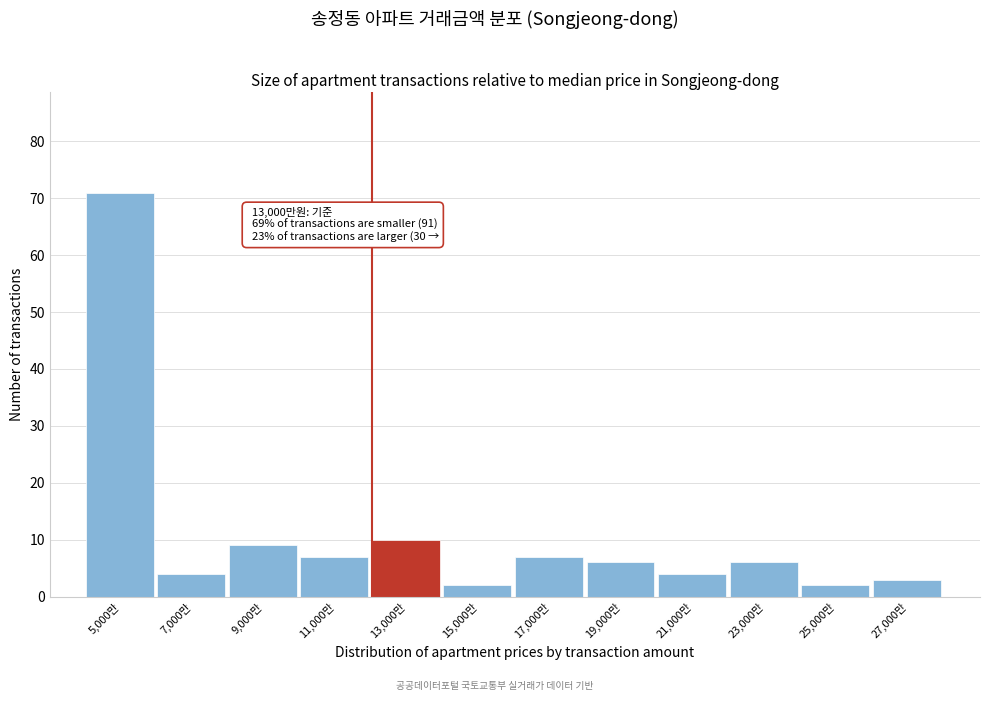

Reading left to right, list all the values displayed in this chart.

5,000만=71	7,000만=4	9,000만=9	11,000만=7	13,000만=10	15,000만=2	17,000만=7	19,000만=6	21,000만=4	23,000만=6	25,000만=2	27,000만=3